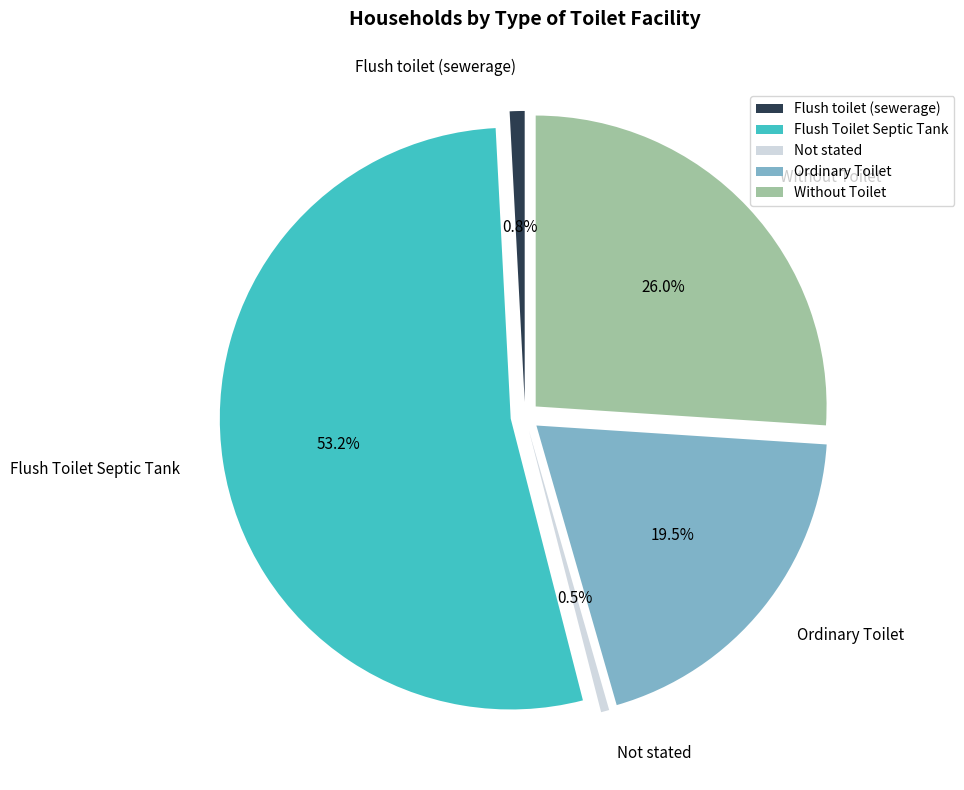

Which category has the biggest portion of the pie?

Flush Toilet Septic Tank